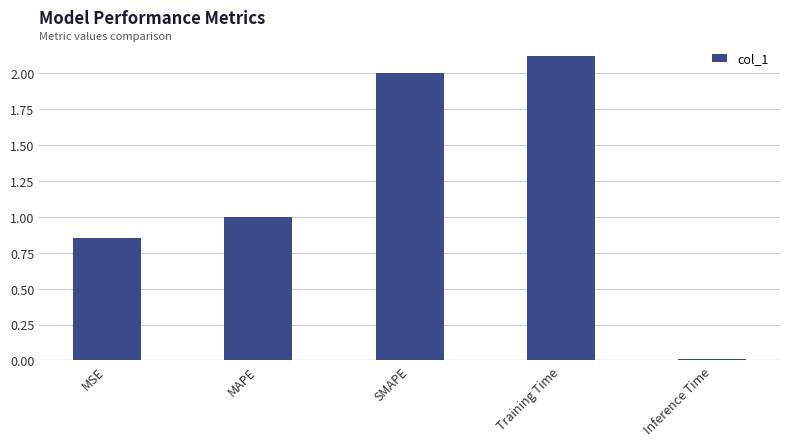

What is the greatest value displayed?

2.1